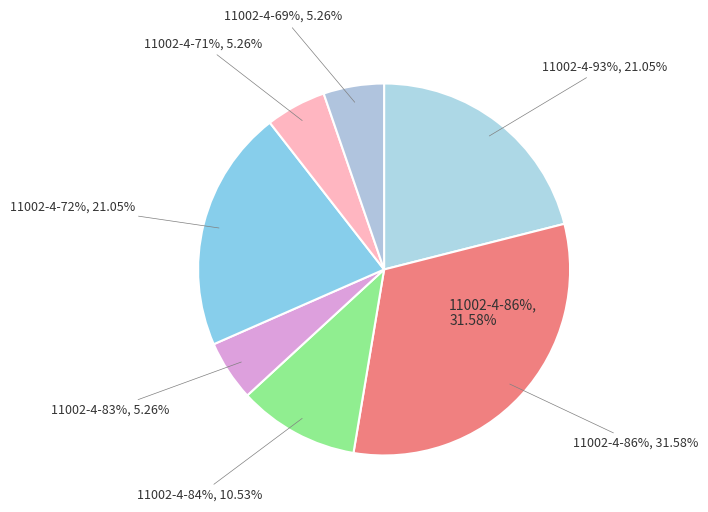

Does any single category account for the majority?

No